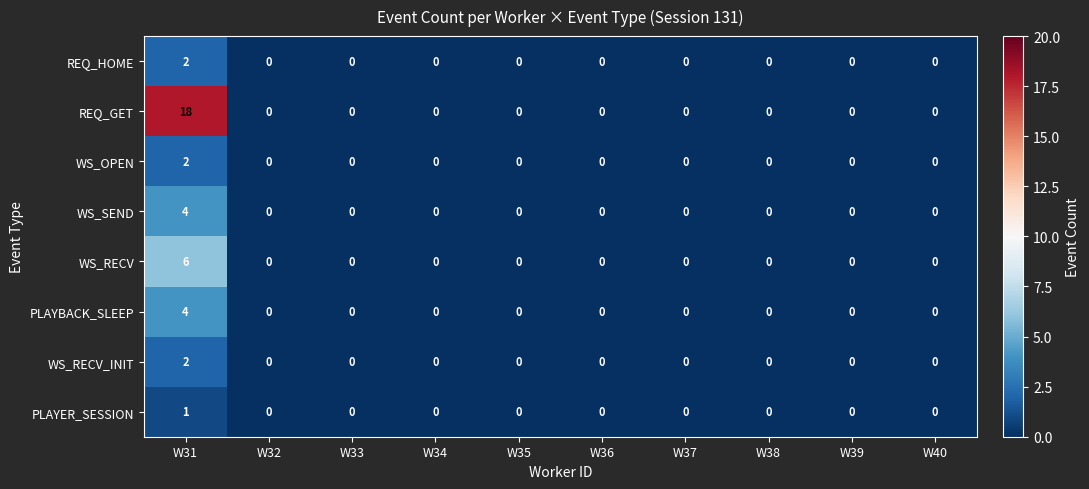

True or false: REQ_GET has a value of -6 at W32.

False